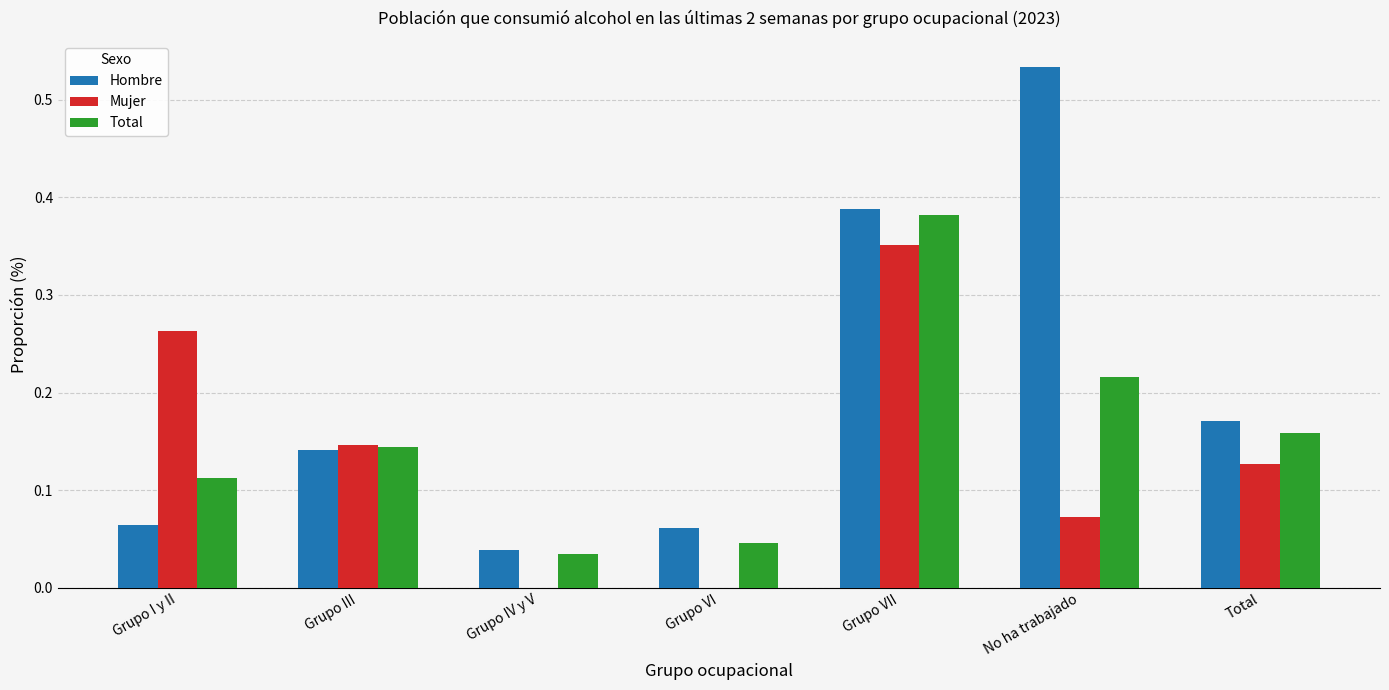

At which category is the sum across all series the highest?

Grupo VII